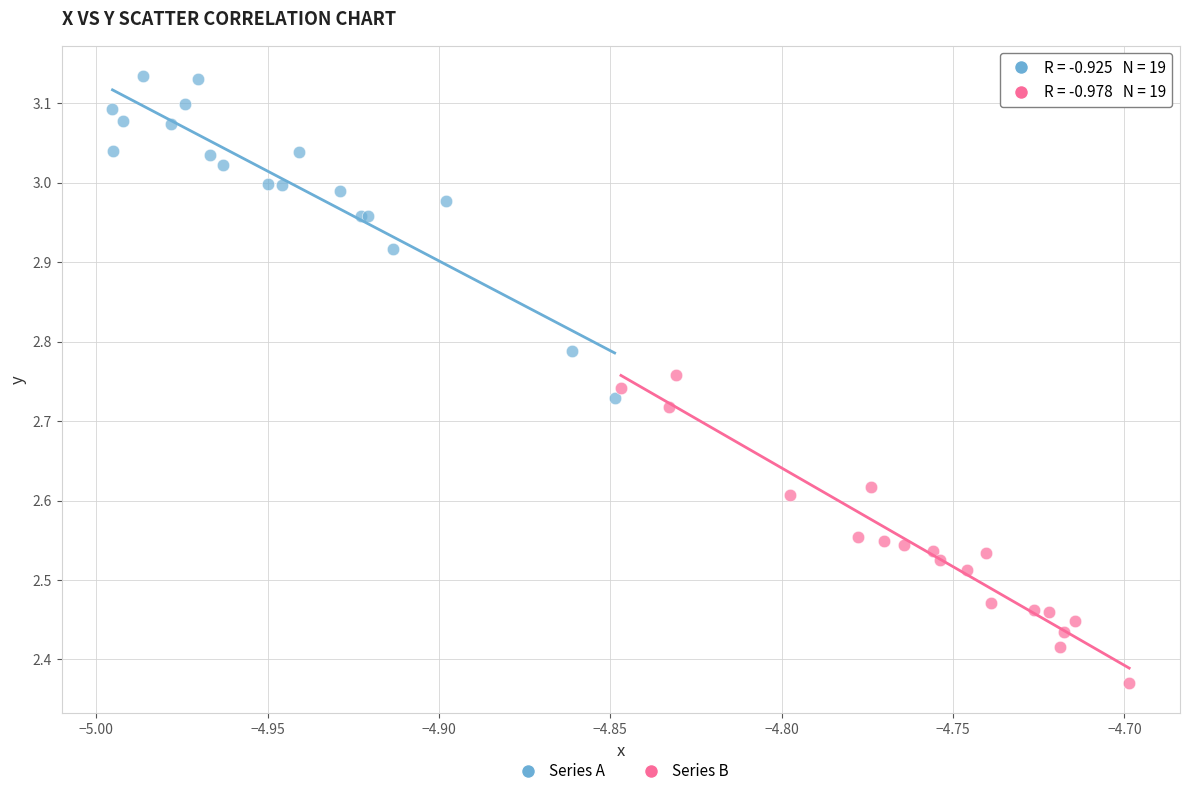

Which series contains the highest Y value?

Series A